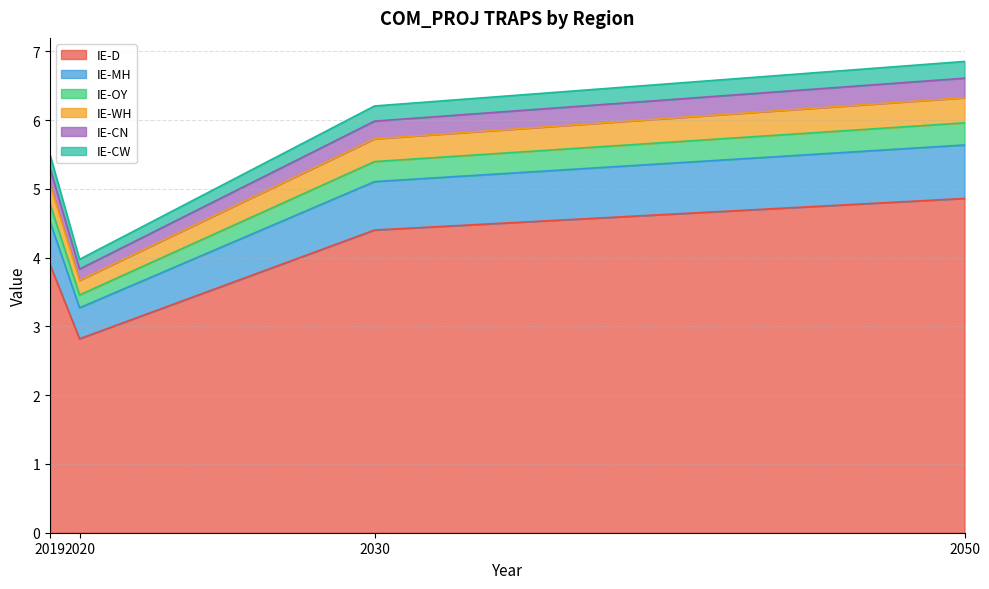

Which category has the lowest value across all series?

2020